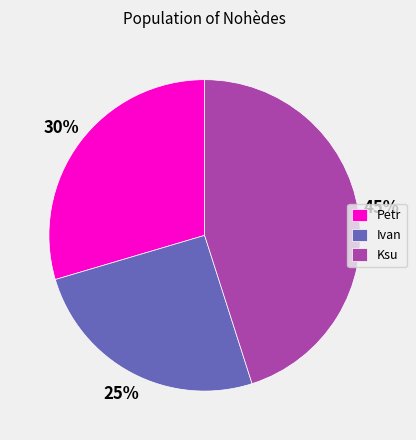

Rank the categories by value from highest to lowest.

Ksu, Petr, Ivan